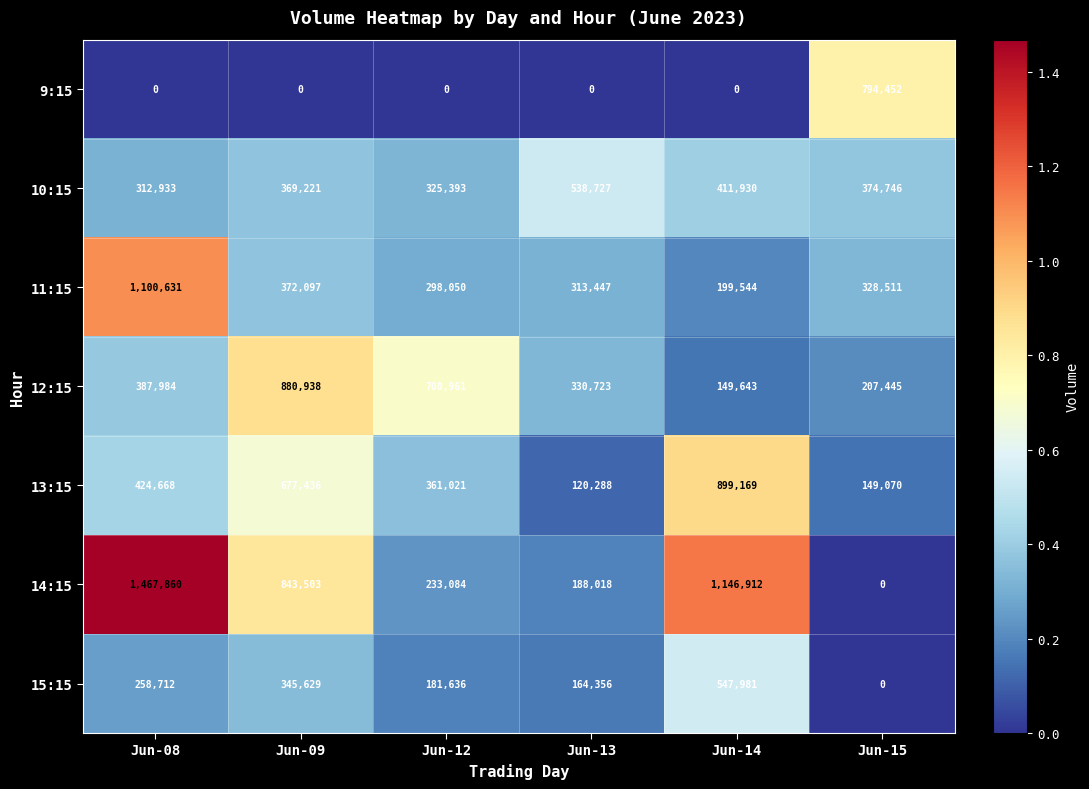

The value of 14:15 at Jun-13 is 188018. True or false?

True